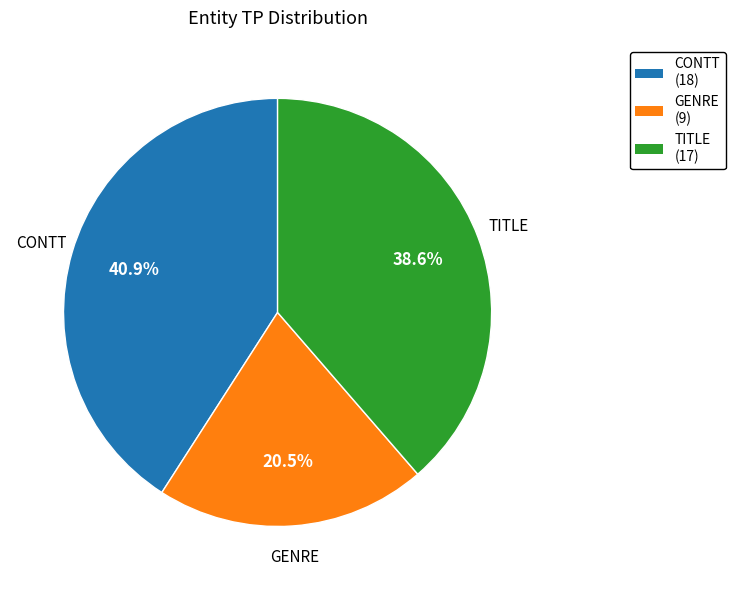

Which category has the smallest portion of the pie?

GENRE